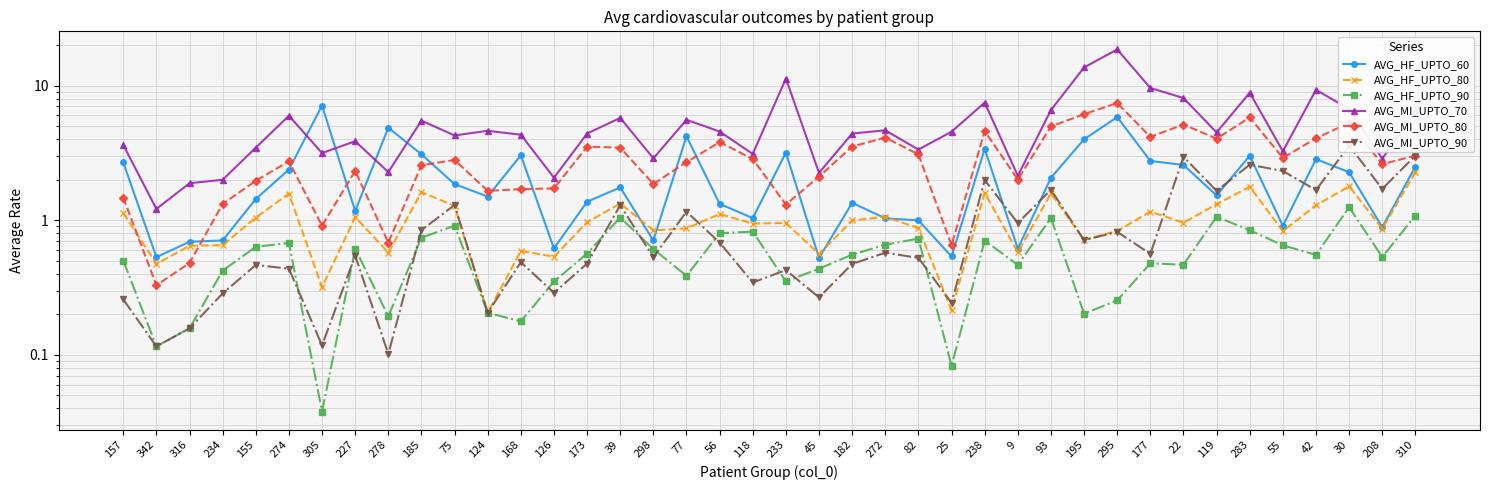

Which series has the largest range (max minus min)?

AVG_MI_UPTO_70